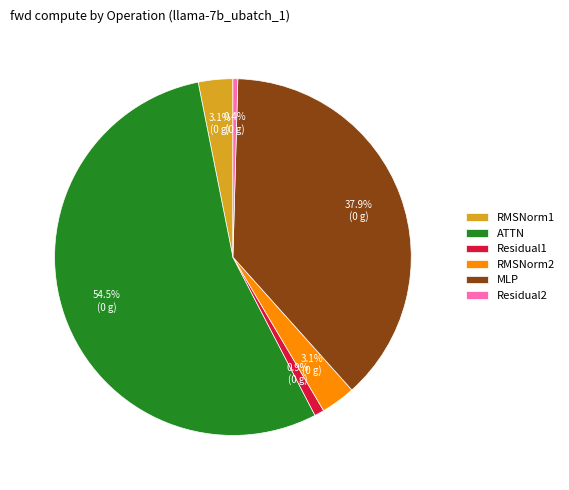

To the nearest percent, what is the combined percentage of RMSNorm2 and Residual2?

4%